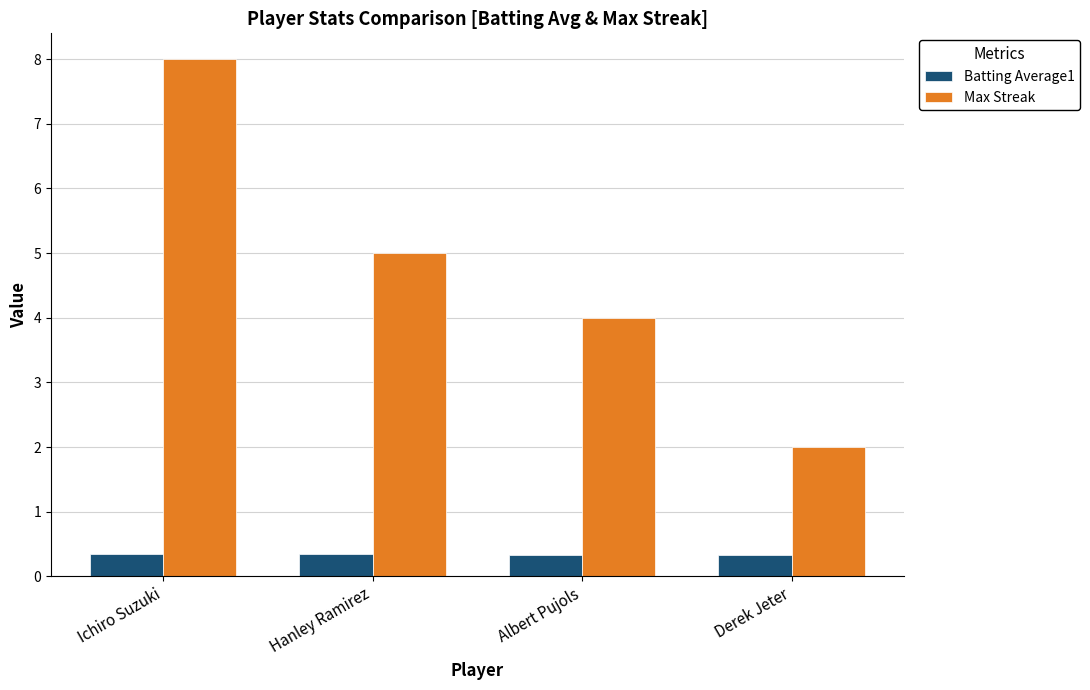

What is the value of the Max Streak bar at the 2nd from the left?

5.0